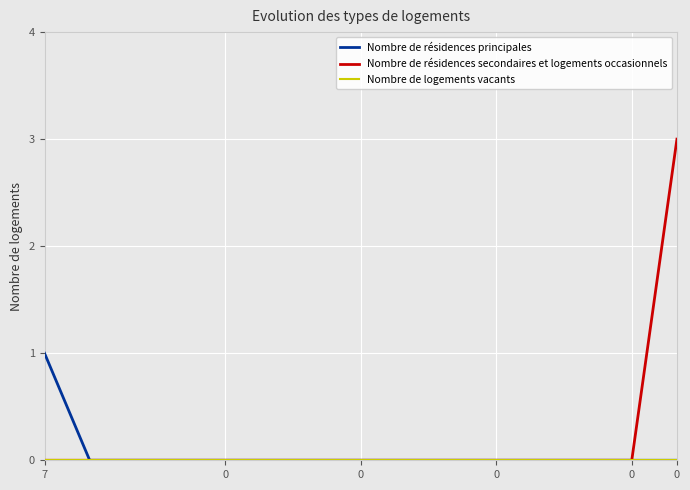

What is the greatest value displayed?

3